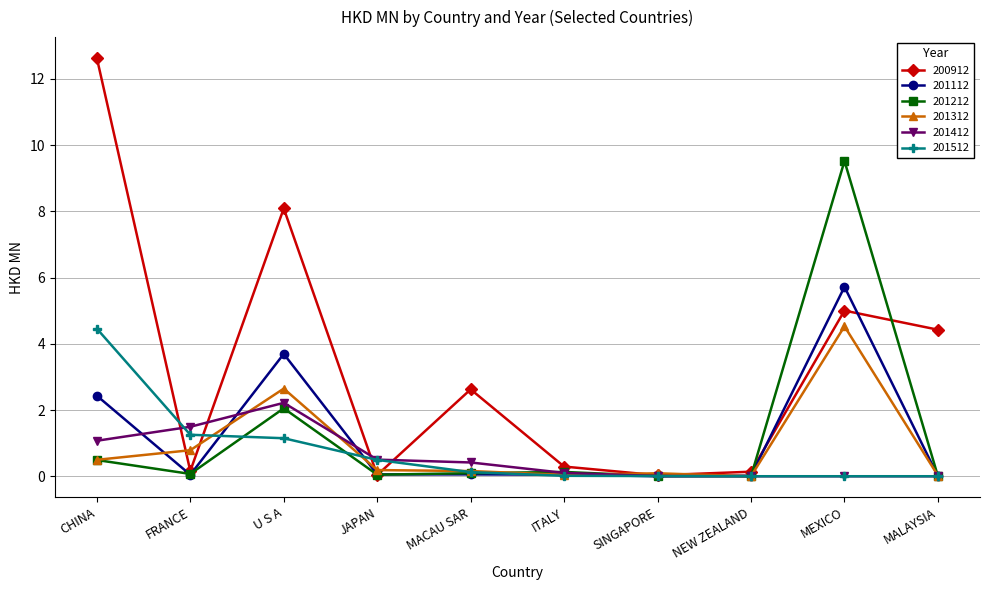

Where is 200912 nearest to the value 6?

MEXICO